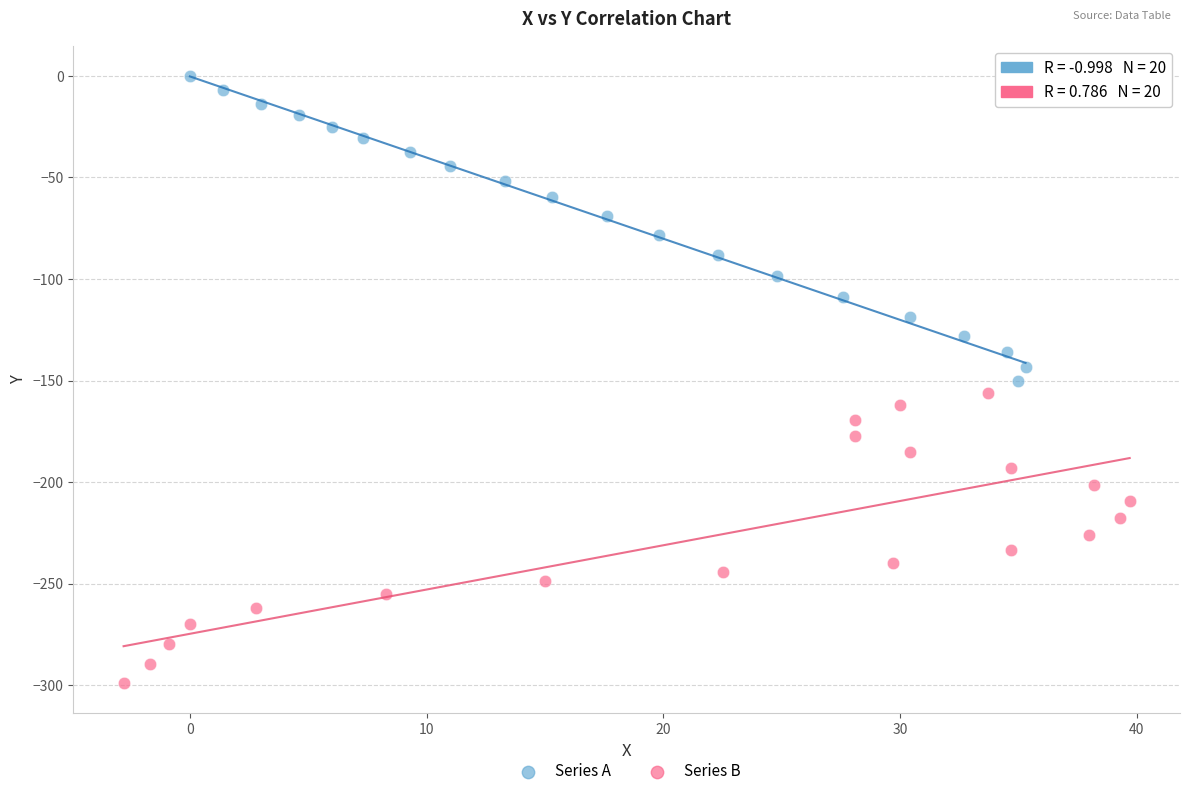

Which series contains the highest Y value?

Series A